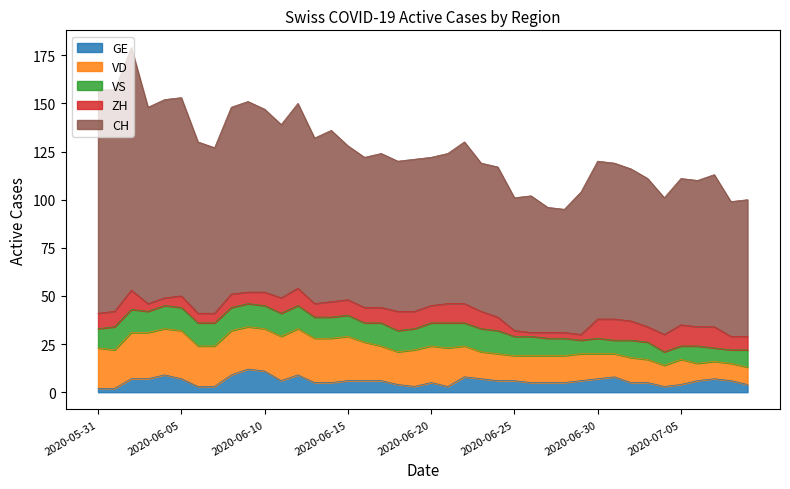

How many lines are shown in the chart?

5